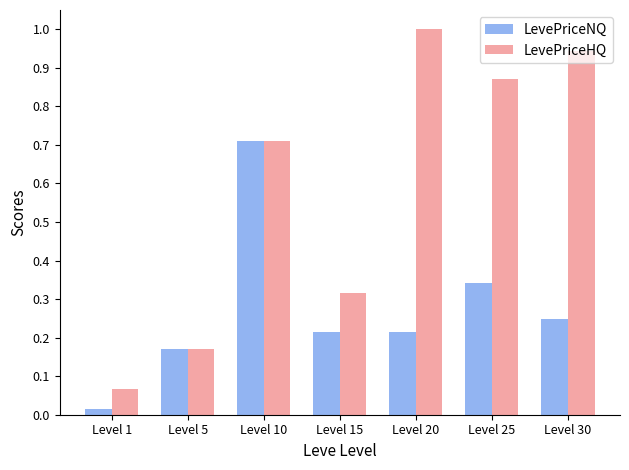

At Level 25, list the series in order from smallest to largest.

LevePriceNQ, LevePriceHQ